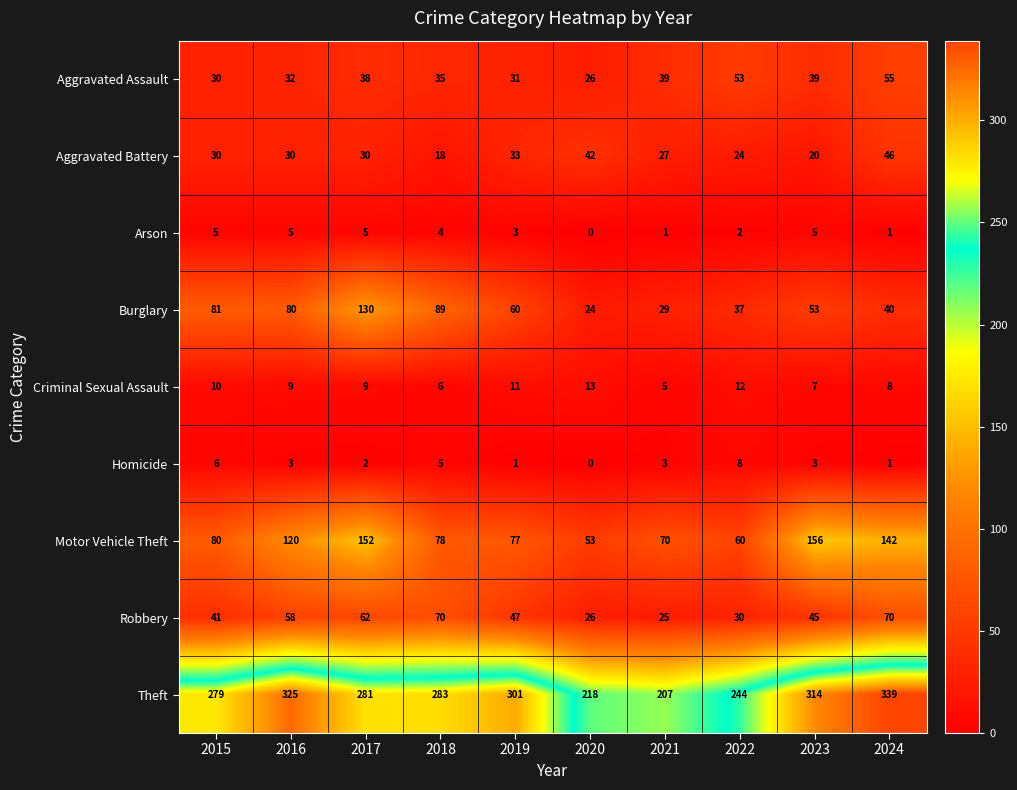

Which series has the widest spread of values?

Theft